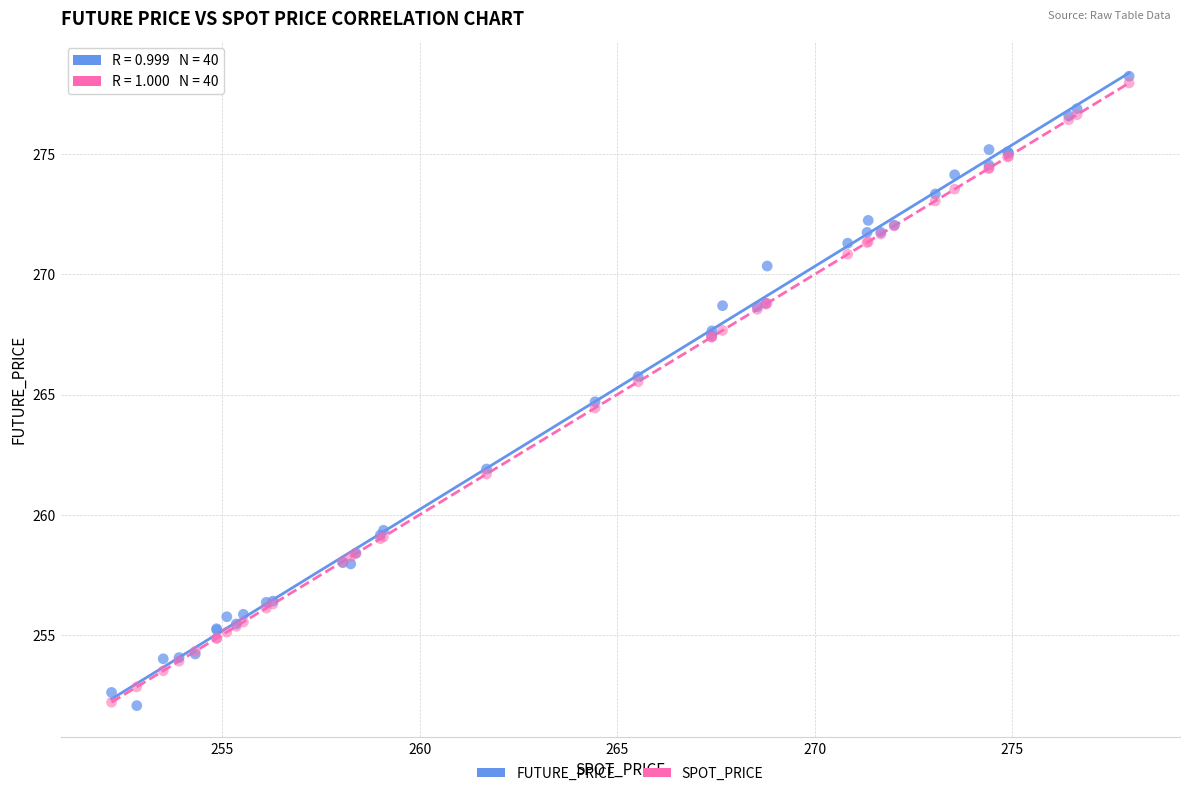

What are all the series names shown in the legend?

FUTURE_PRICE, SPOT_PRICE